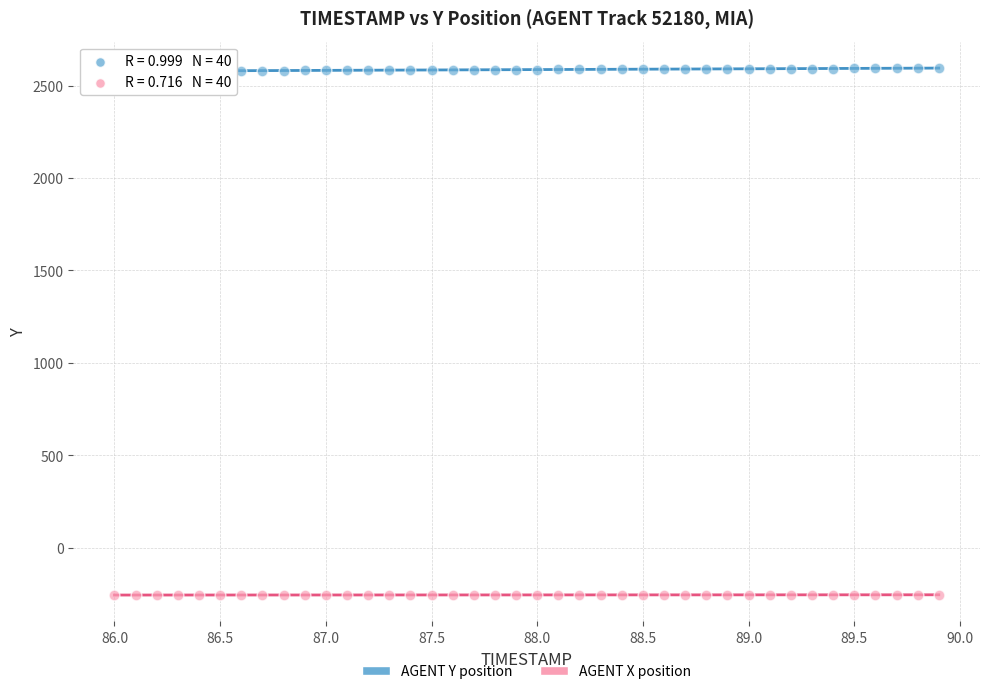

Across all data points, what is the range of X values (max minus min)?

3.9